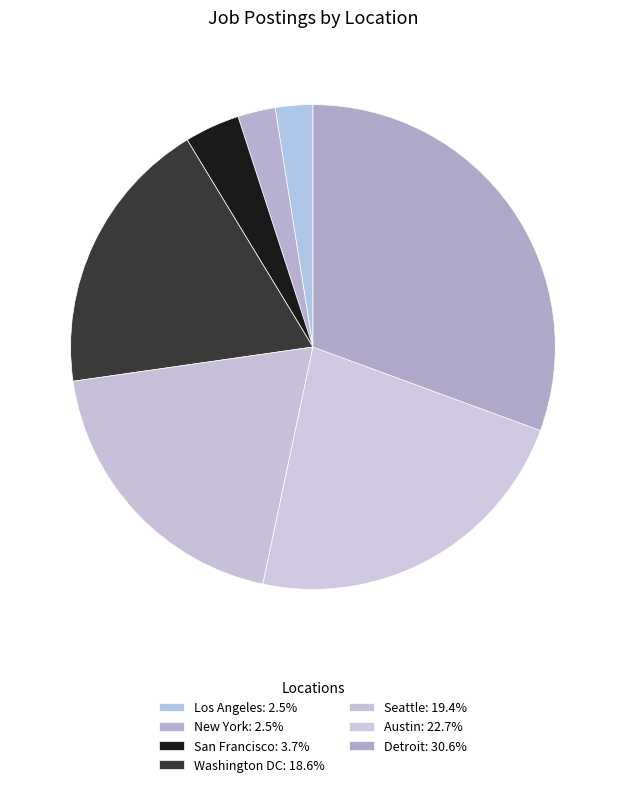

To the nearest percent, what is the difference between the largest and smallest slice percentages?

28%